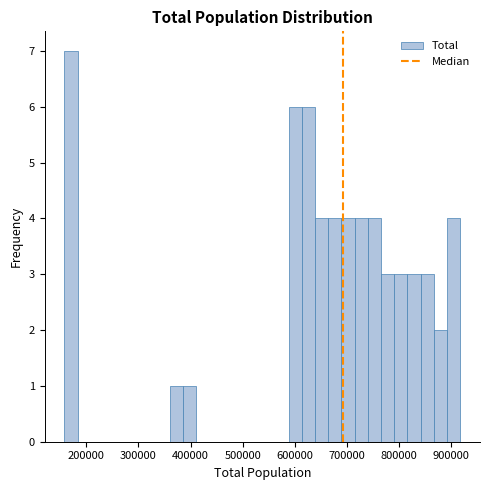

Read against the x-axis, roughly where is the centre of the tallest bar?

170000